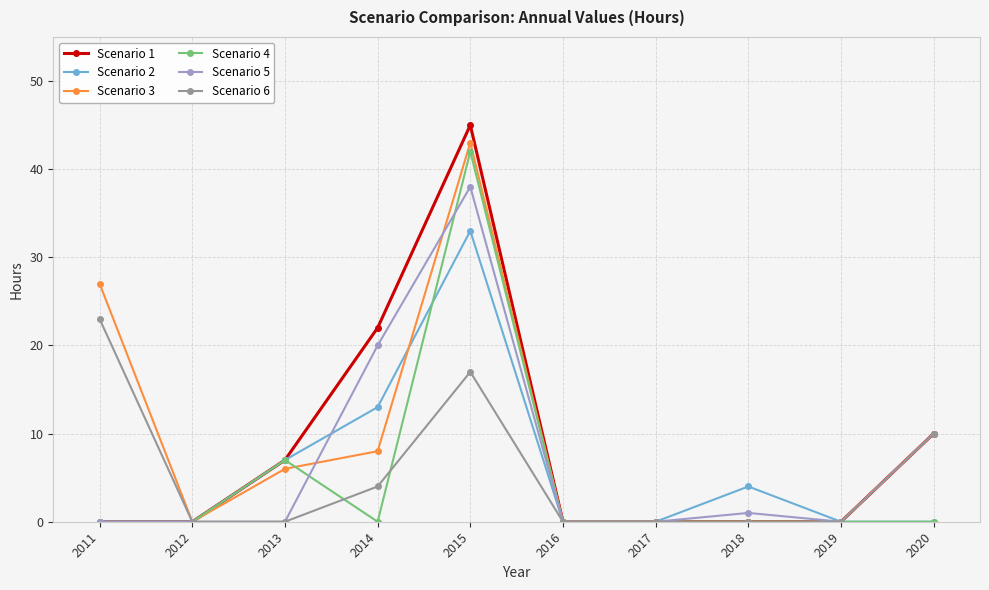

True or false: Scenario 2 has a value of -23 at 2017.

False